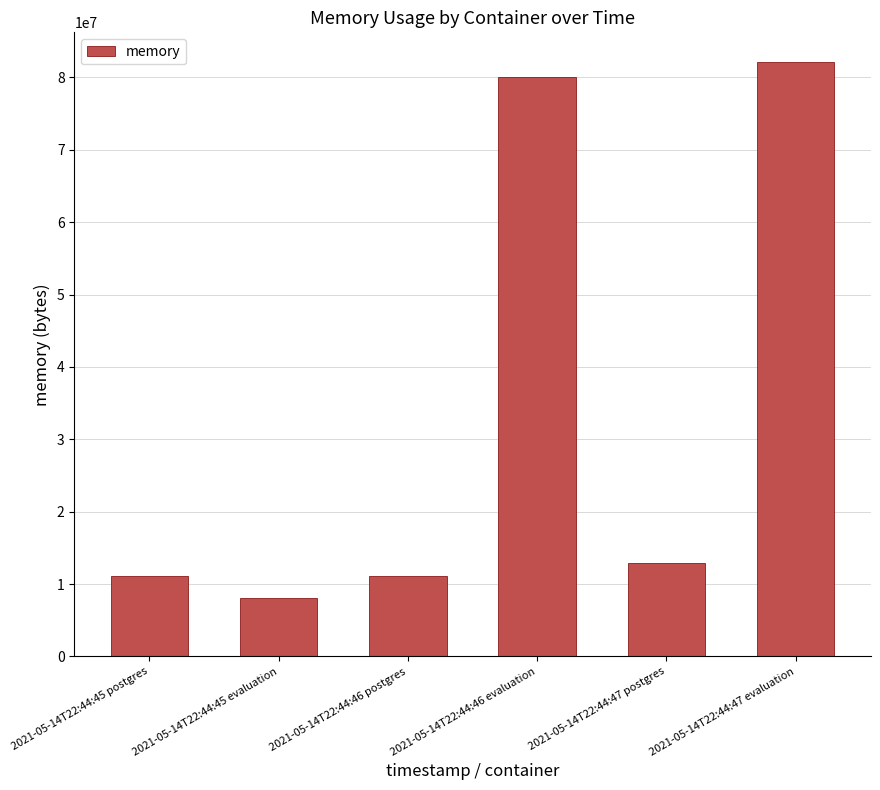

What is the approximate value at 2021-05-14T22:44:47 postgres, to the nearest 10?

12881920